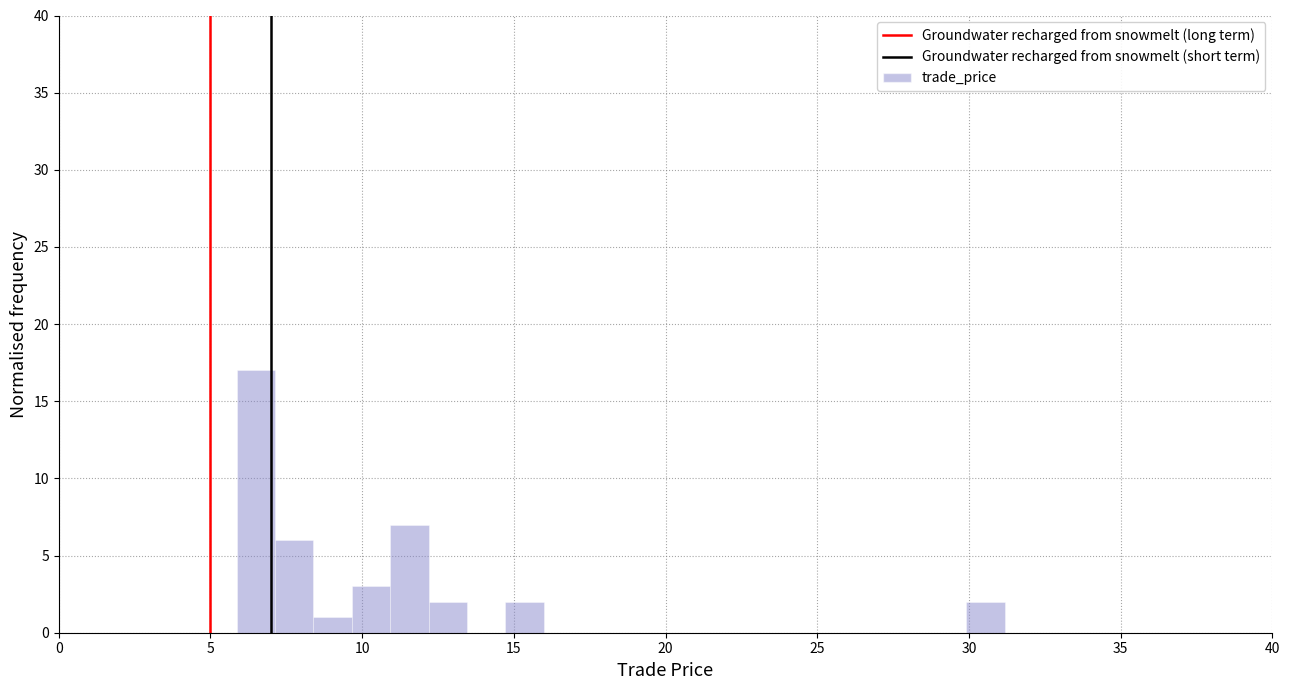

Read against the x-axis, roughly where is the centre of the tallest bar?

6.5